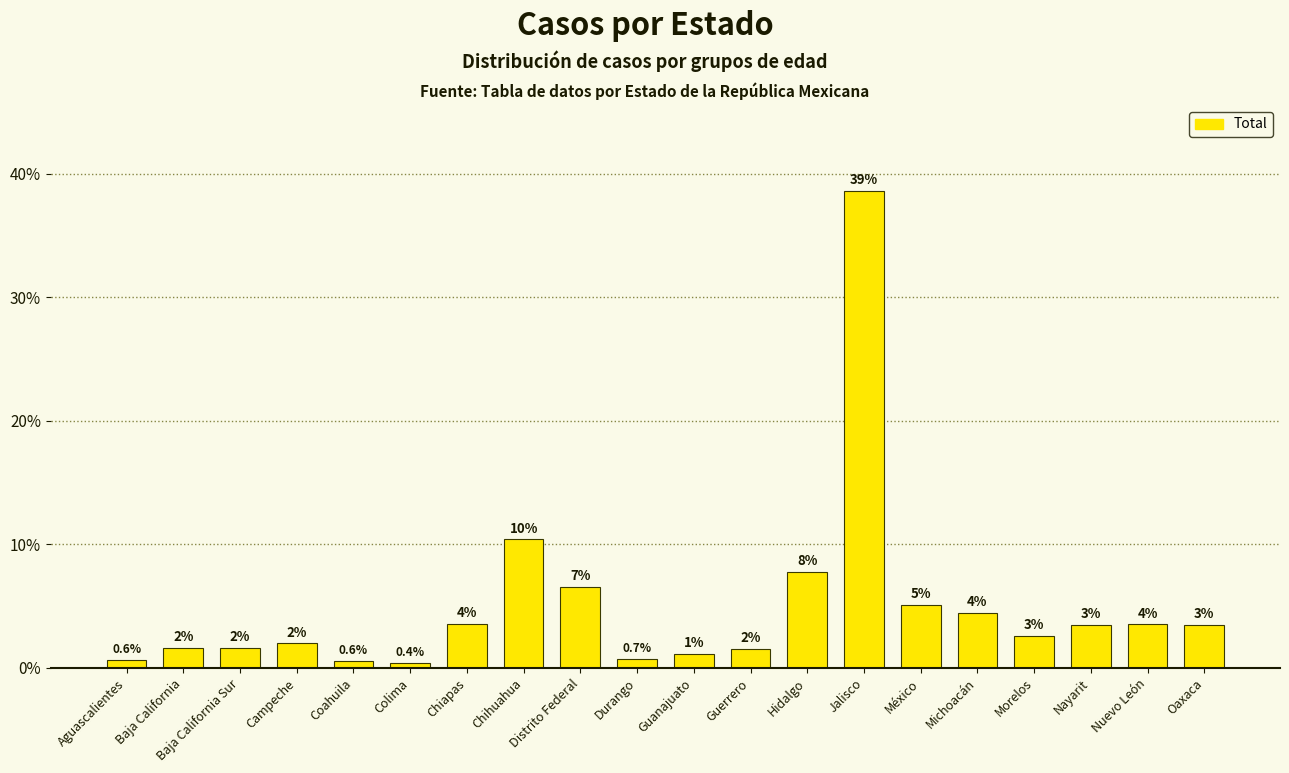

List the labels in order of value, largest first.

Jalisco, Chihuahua, Hidalgo, Distrito Federal, México, Michoacán, Chiapas, Nuevo León, Nayarit, Oaxaca, Morelos, Campeche, Baja California Sur, Baja California, Guerrero, Guanajuato, Durango, Aguascalientes, Coahuila, Colima